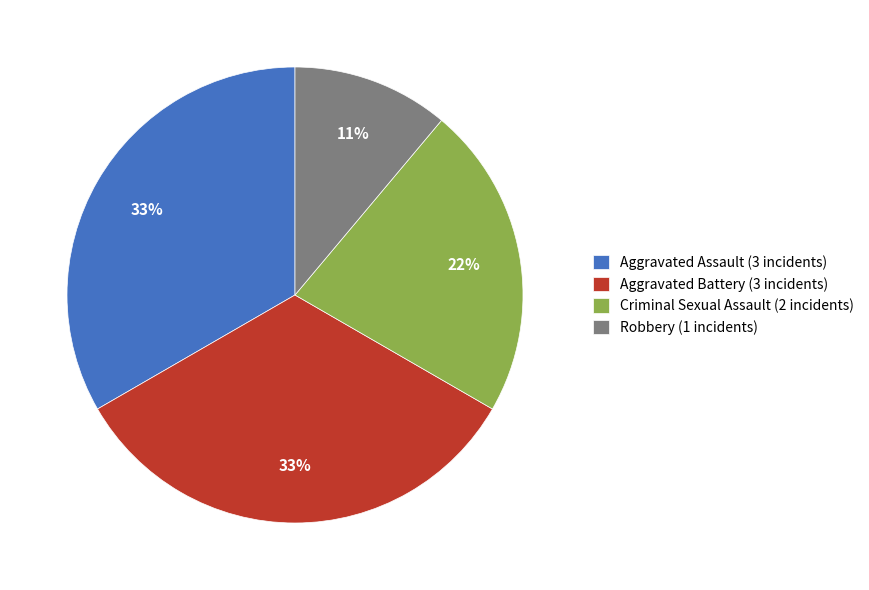

True or false: Aggravated Battery accounts for 42% of the total.

False